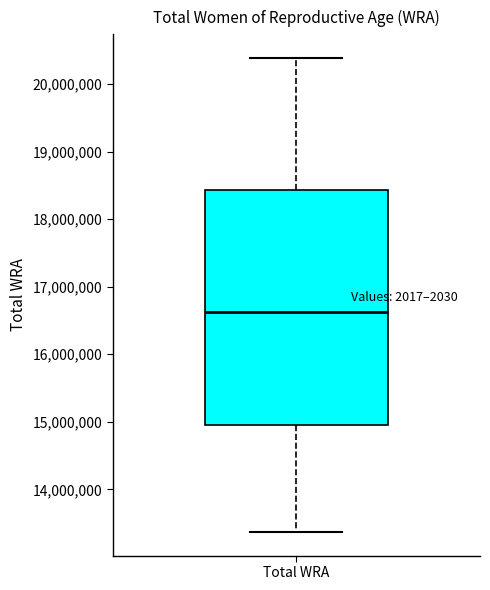

Transcribe this box plot: give where the median line is, the range the box spans, and where the two whiskers end, as read against the y-axis. The values are not printed on the chart, so give them approximately, as read against the axis.

median 16600000, box 14900000 to 18400000, whiskers 13400000 to 20400000